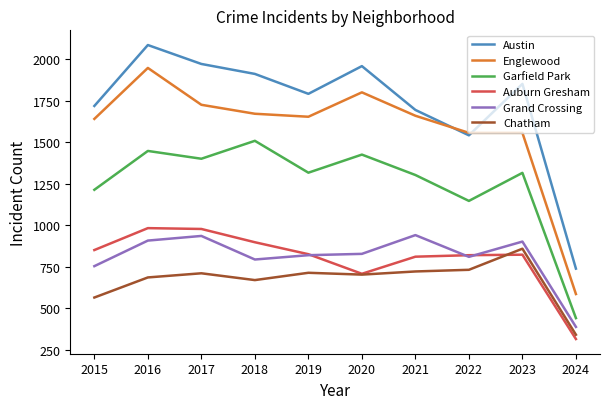

Where is Auburn Gresham nearest to the value 649?

2020